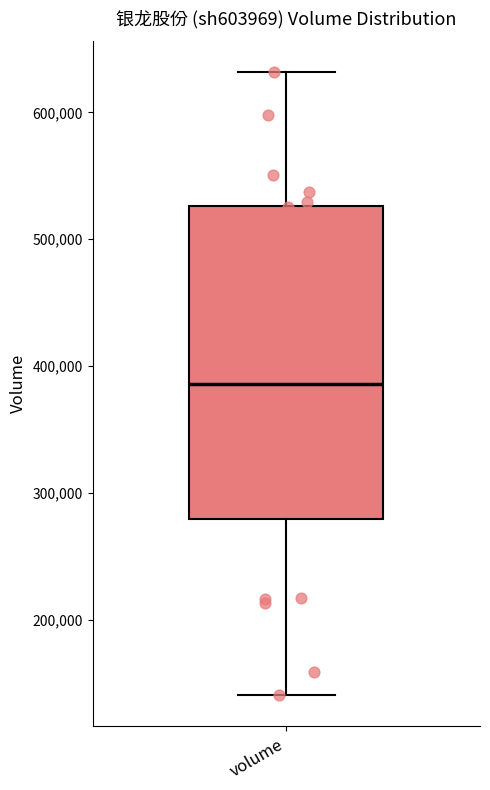

Transcribe this box plot: give where the median line is, the range the box spans, and where the two whiskers end, as read against the y-axis. The values are not printed on the chart, so give them approximately, as read against the axis.

median 390000, box 280000 to 530000, whiskers 140000 to 630000